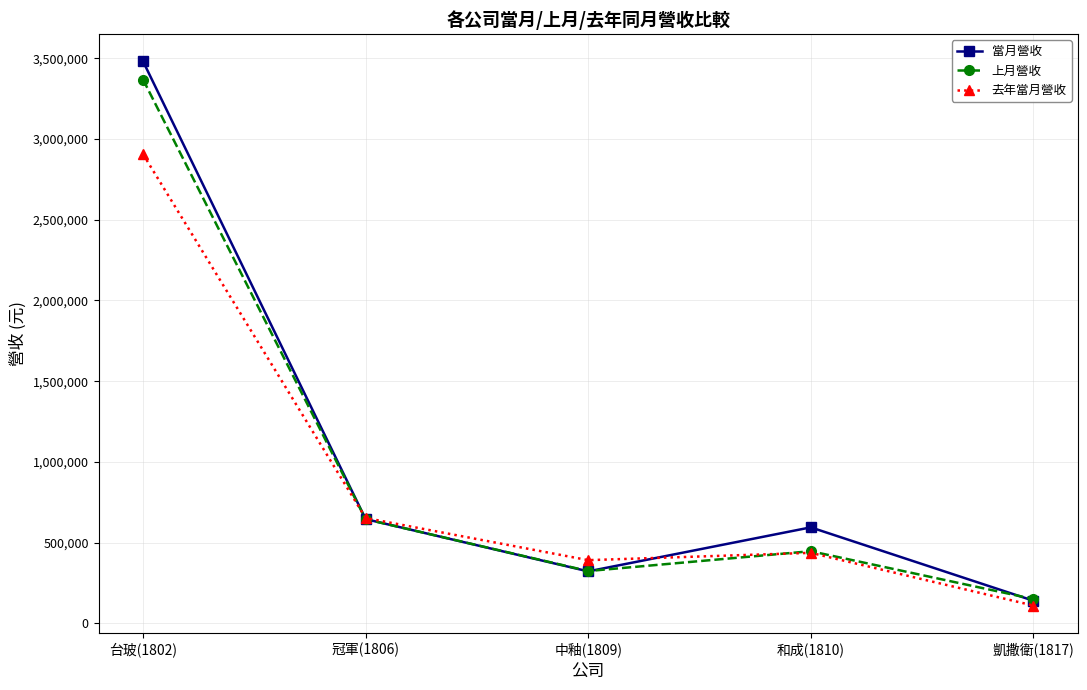

Reading left to right, extract all data points from this chart.

當月營收: 3480263	645781	322194	594749	140603
上月營收: 3367669	645196	324199	447089	151018
去年當月營收: 2905256	652818	391628	436982	110710